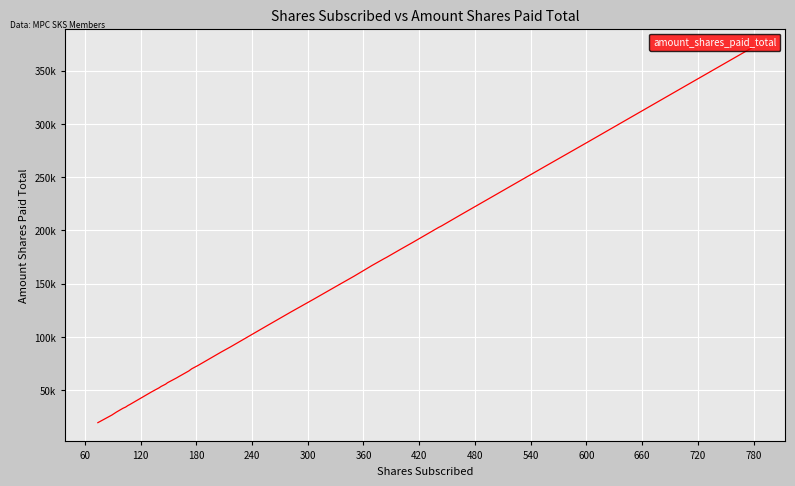

Is this an area chart (filled region under the line)?

No